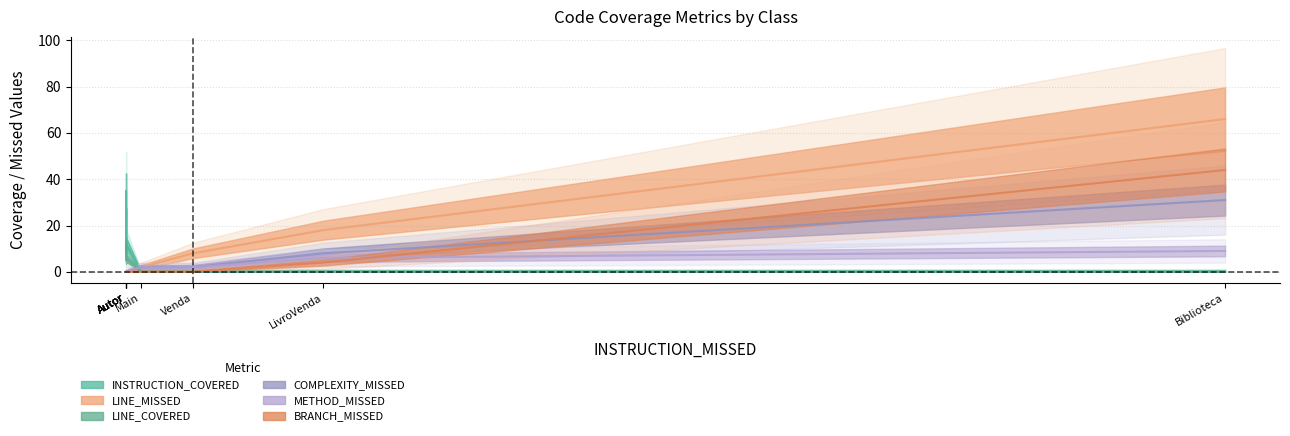

The LINE_MISSED series shows 41 at Biblioteca. True or false?

False